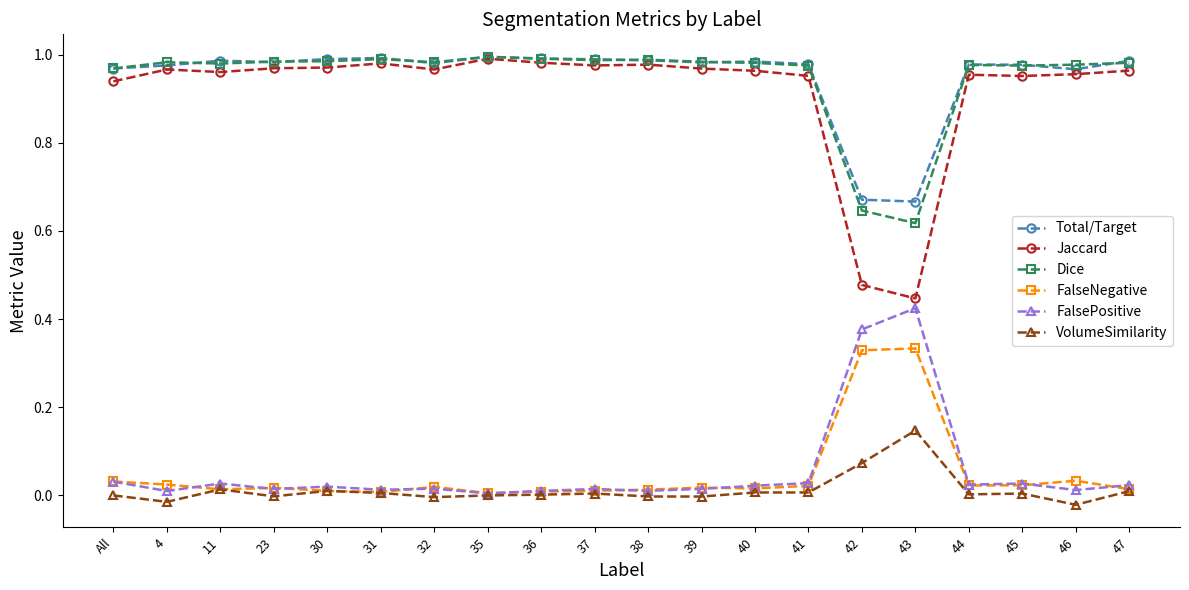

What is the label of the 11th point from the right?

37